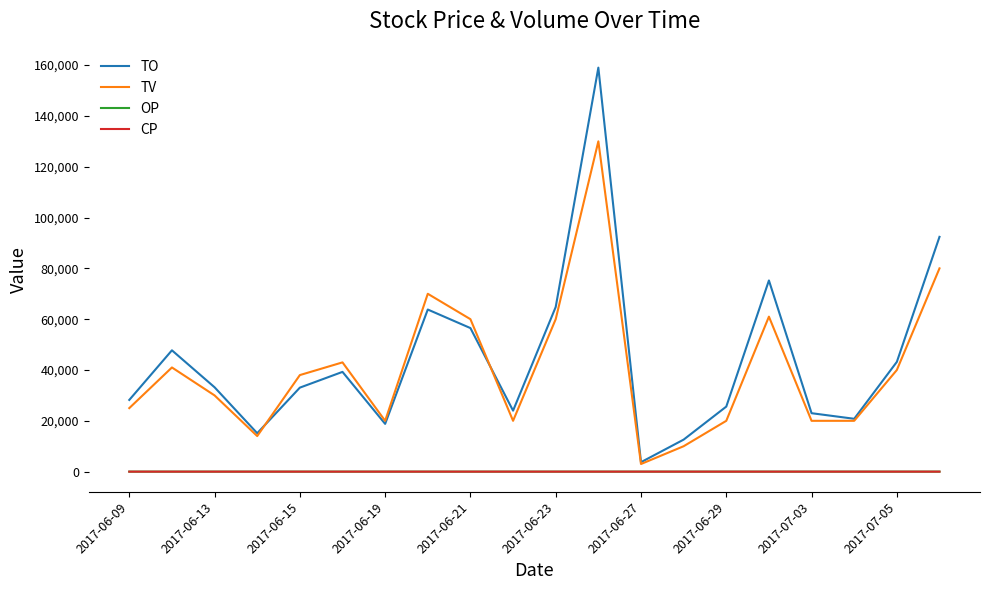

True or false: OP and TO cross at least once.

False